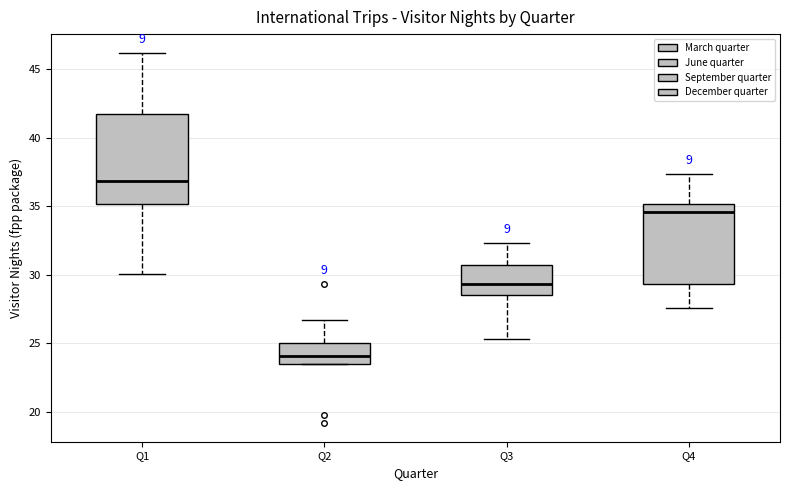

Which box is the tallest, from its lower edge to its upper edge?

Q1